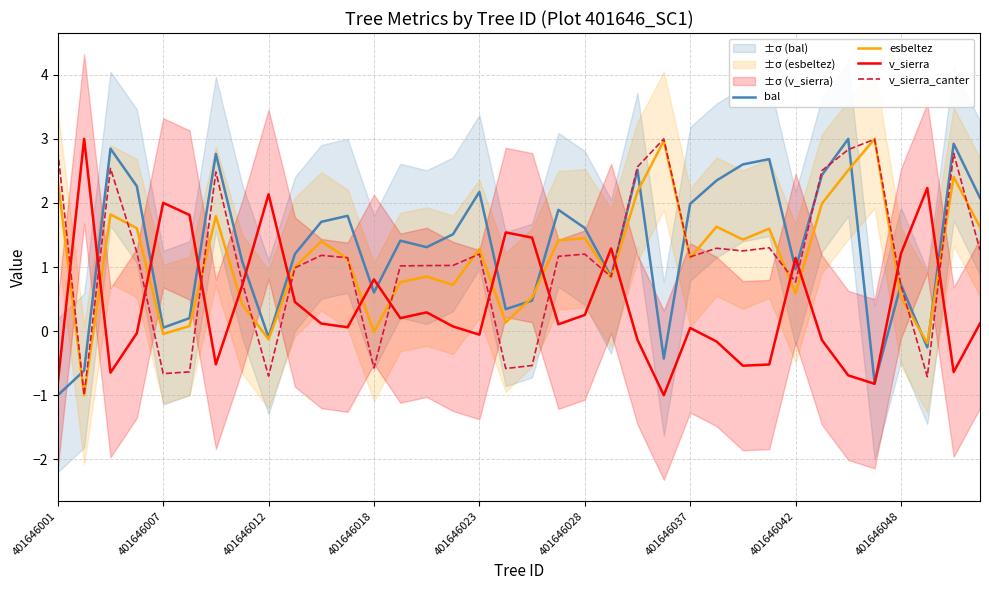

Is the value of esbeltez at 401646037 greater than the value of v_sierra at 401646012?

No